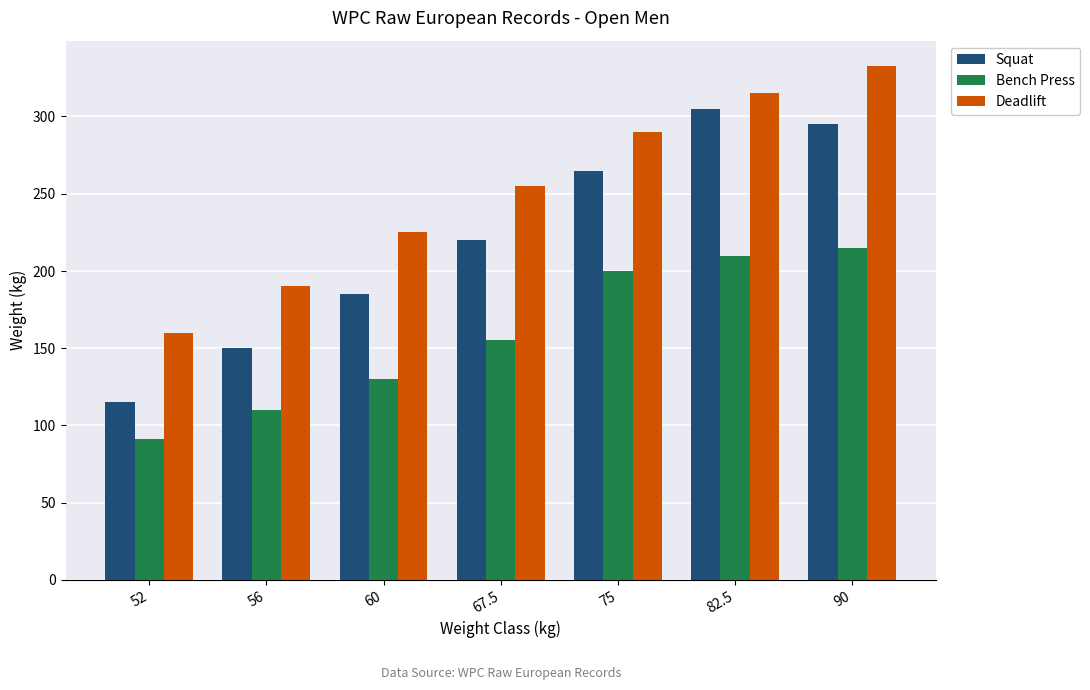

What are all the series names shown in the legend?

Squat, Bench Press, Deadlift